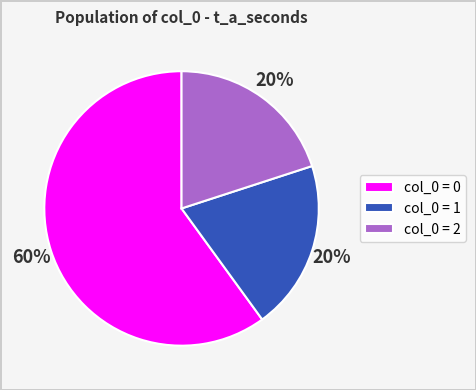

Do col_0 = 0 and col_0 = 2 together represent more than half of the pie?

Yes